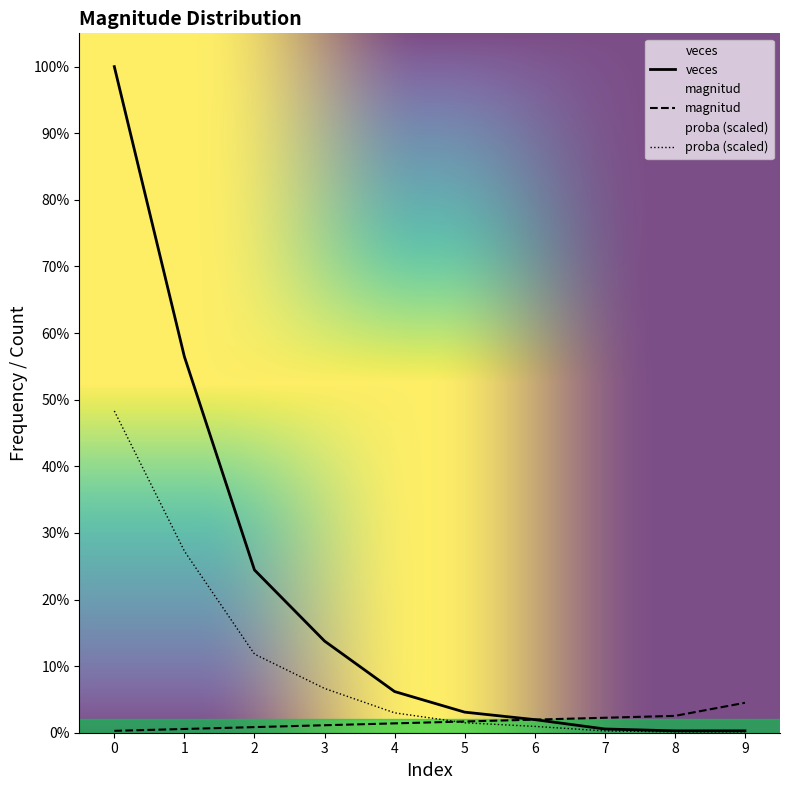

How many data points in proba are less than 10?

5